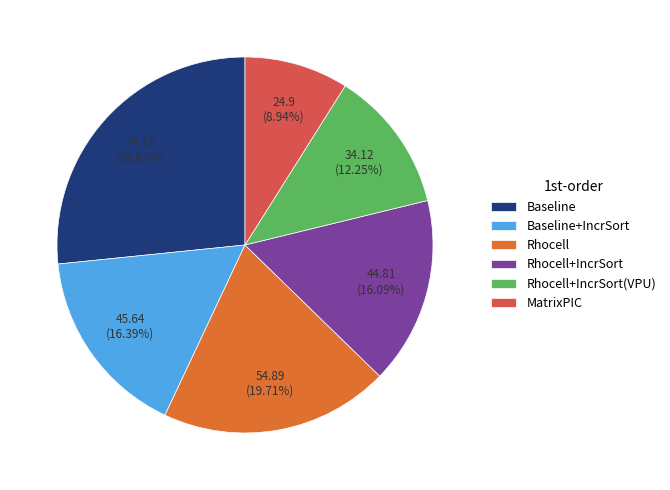

To the nearest percent, what is the difference between the MatrixPIC and Rhocell+IncrSort(VPU) slice percentages?

3%